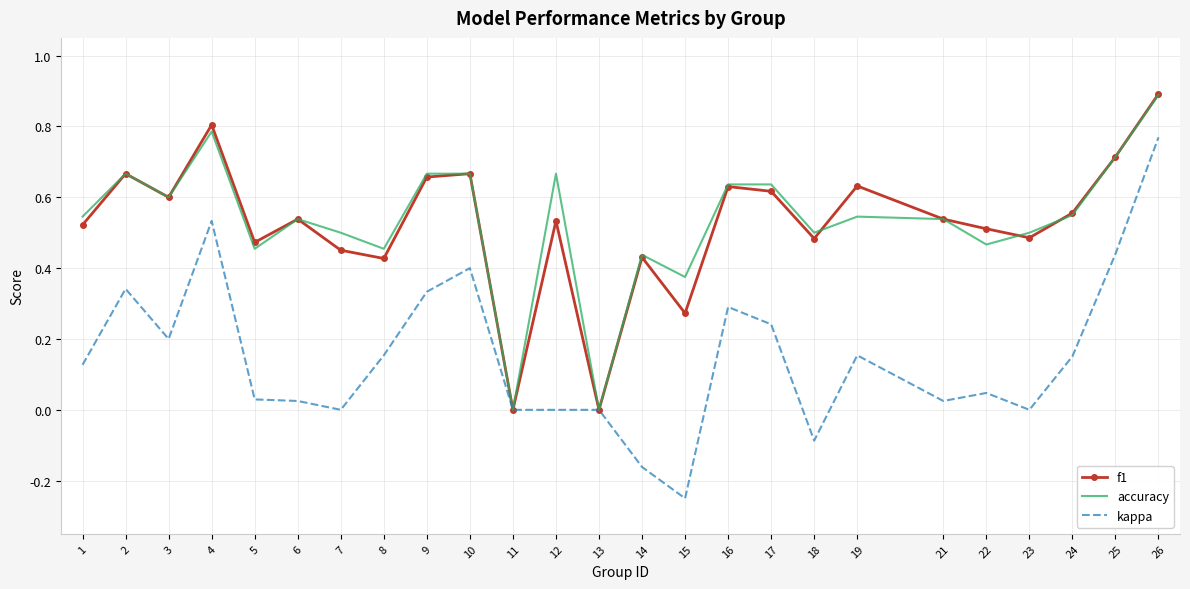

Which category has the highest value across all series?

26